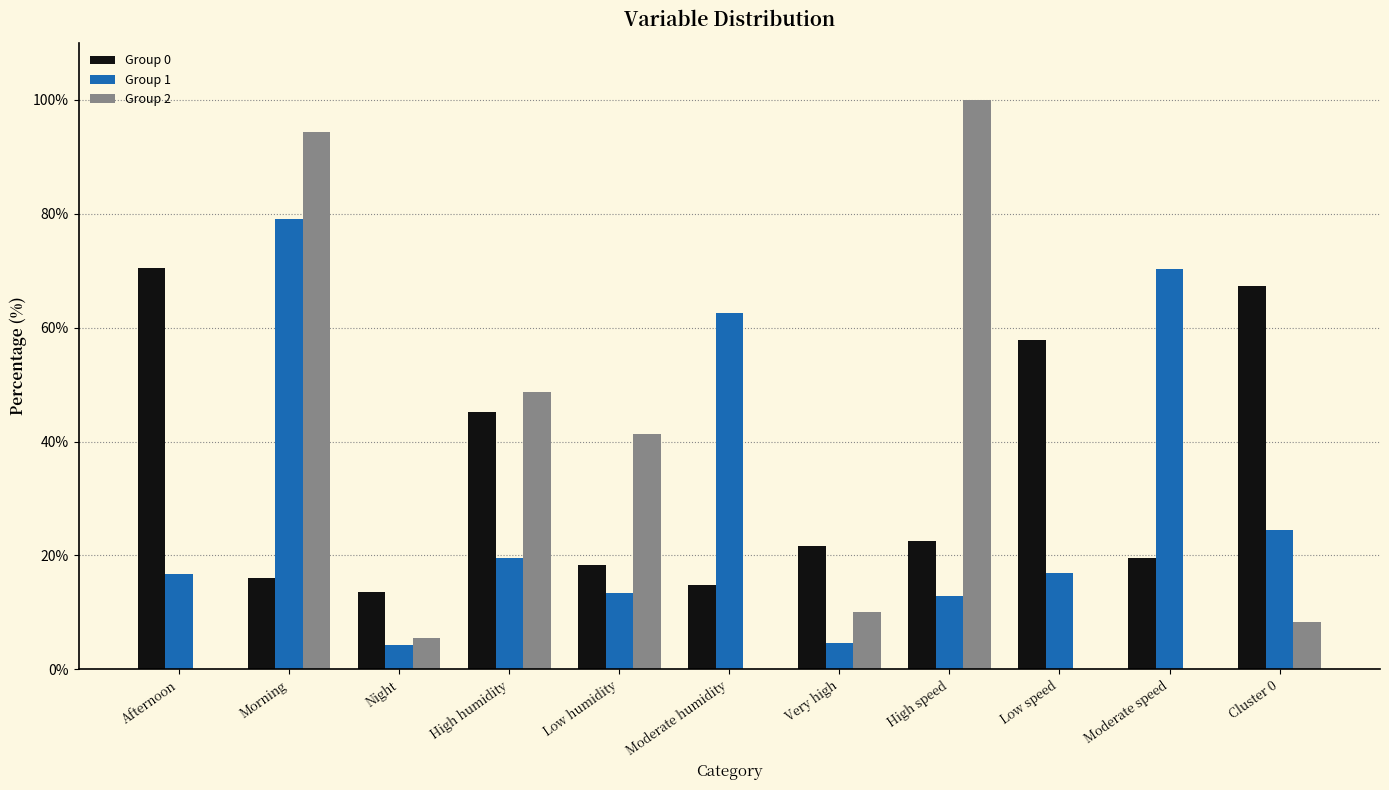

Which series changed the most between Morning and Low speed?

Group 2